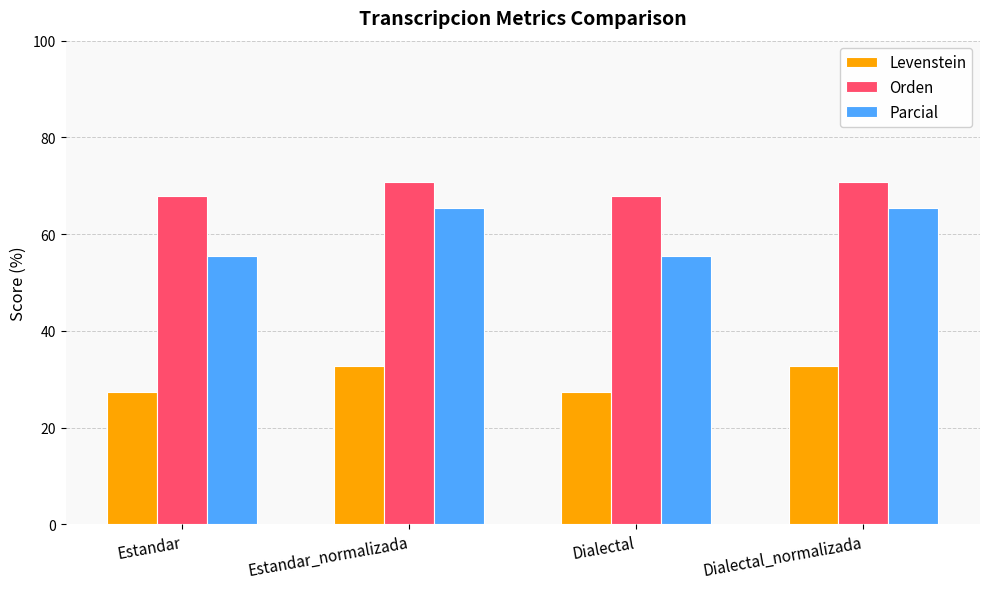

Is the value of Levenstein at Estandar_normalizada greater than the value of Orden at Dialectal_normalizada?

No